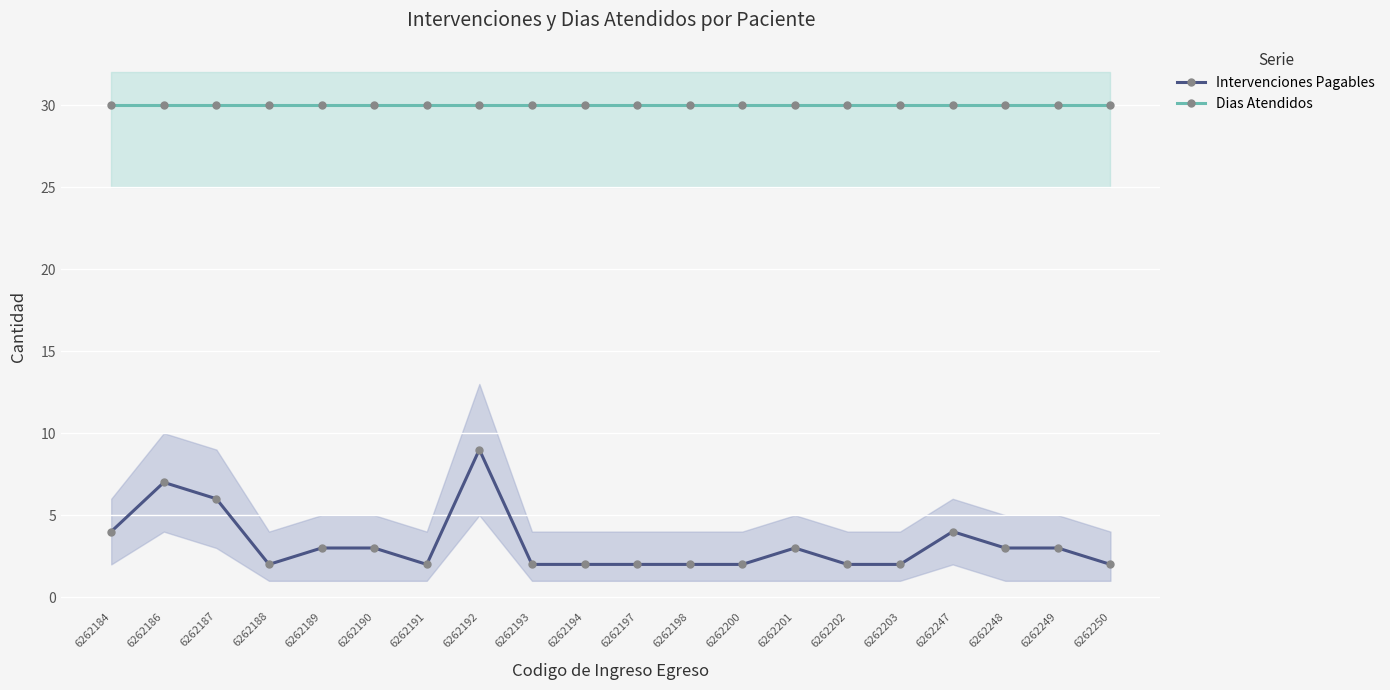

What is the approximate value of Intervenciones Pagables at 6262187?

6